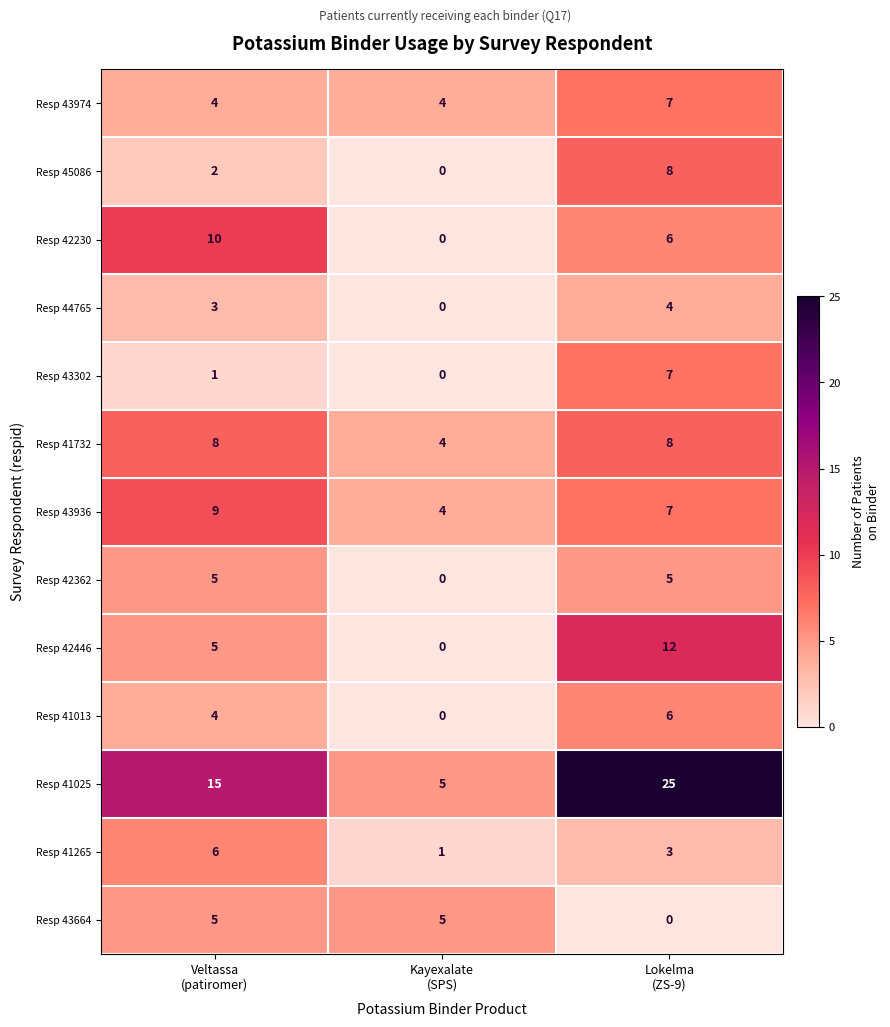

How many Resp 41013 values are between 0 and 6?

3